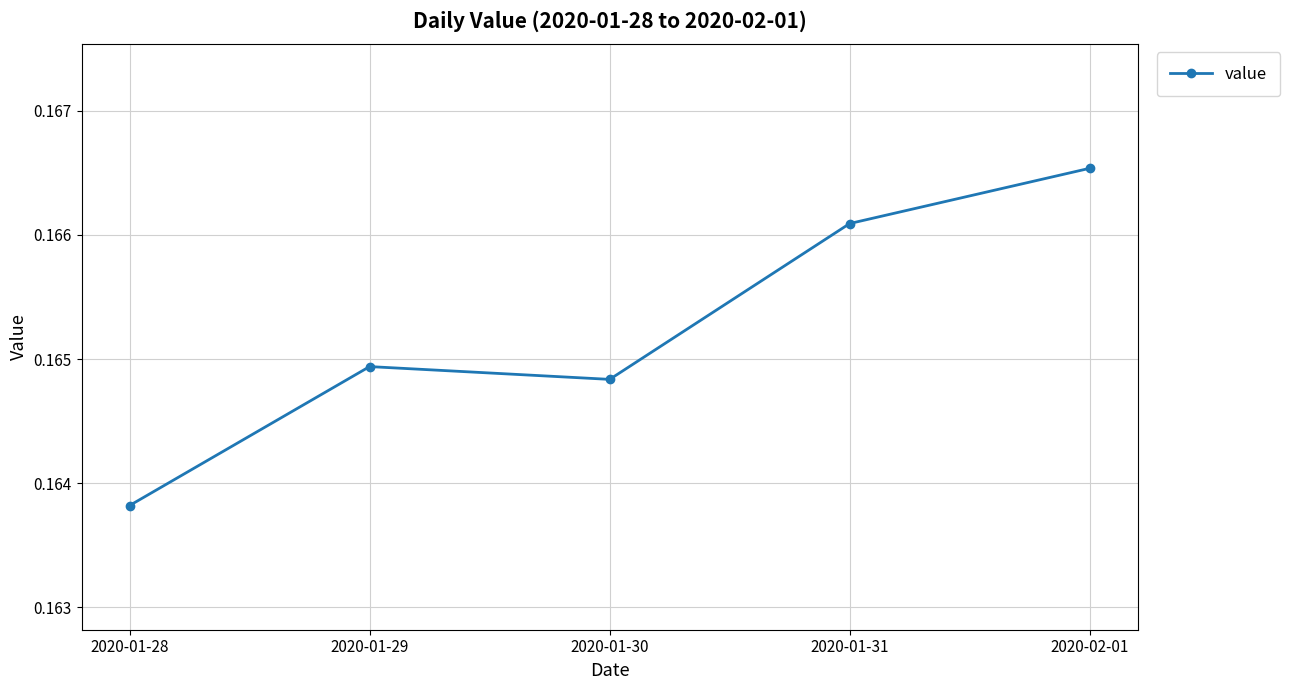

Rank the categories by value from lowest to highest.

2020-01-28, 2020-01-30, 2020-01-29, 2020-01-31, 2020-02-01